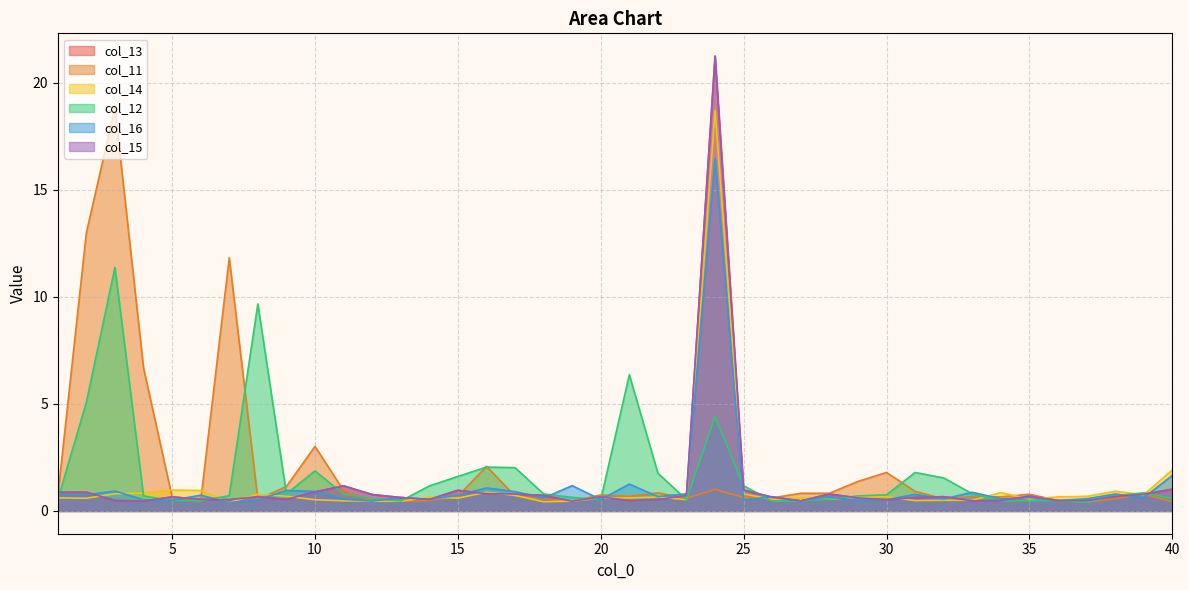

True or false: col_15 and col_13 intersect in this chart.

False